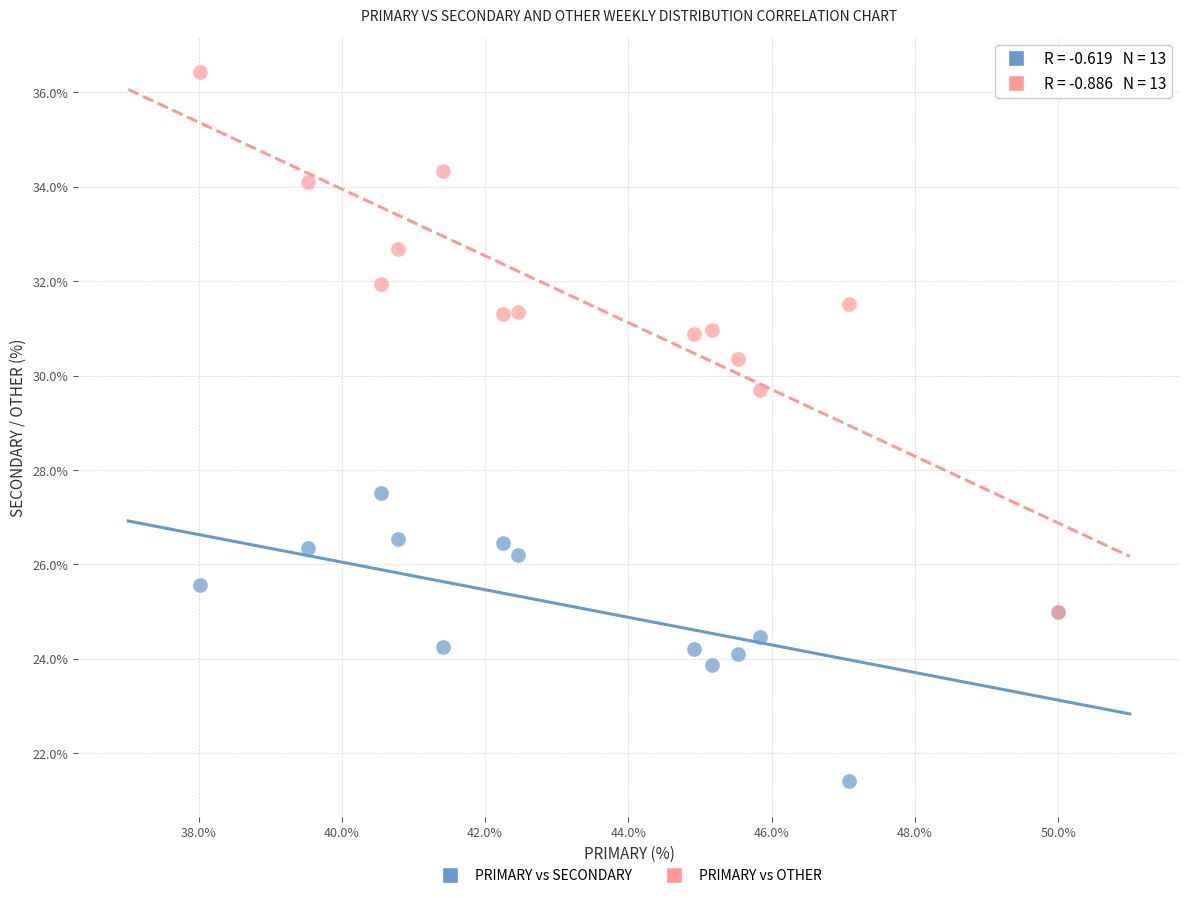

Across all series, what Y value is closest to 28?

27.5